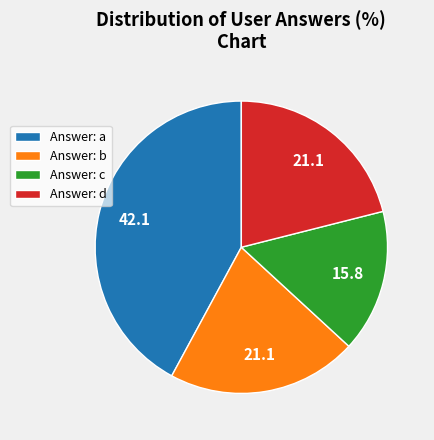

Is the sum of Answer: c and Answer: d greater than half?

No